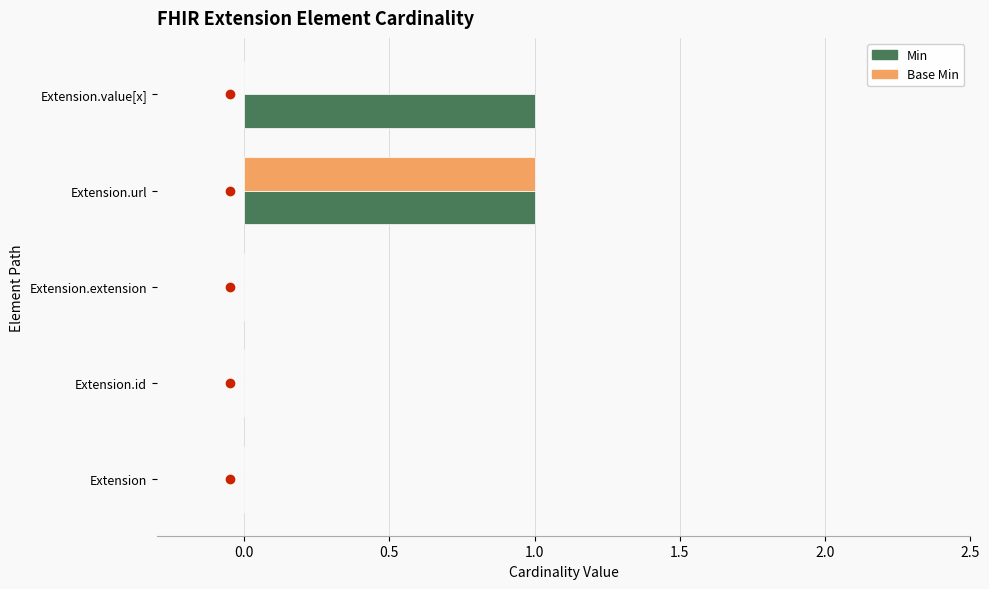

The value of Base Min at Extension is 1. True or false?

False